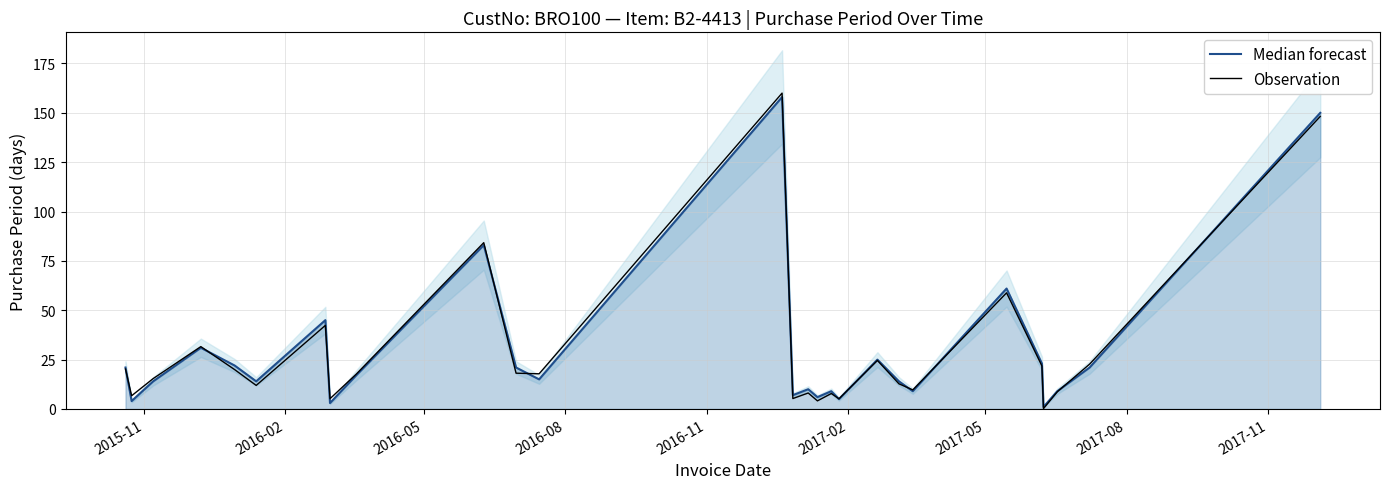

True or false: Observation and Median forecast cross at least once.

True